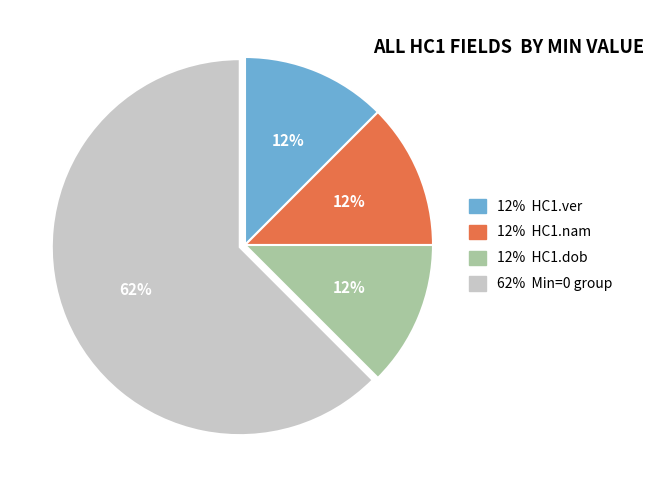

How many segments does this pie chart have?

4